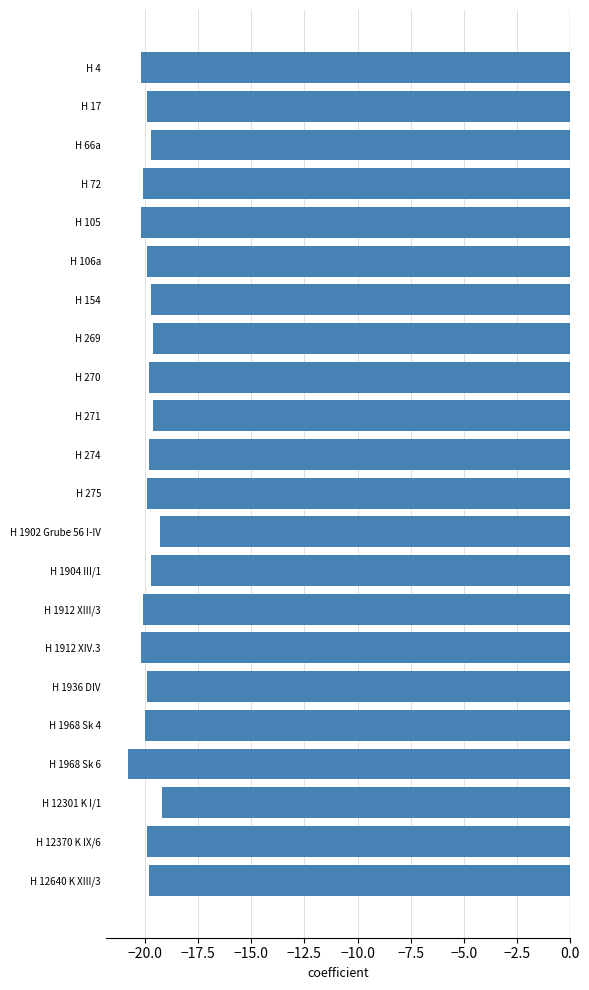

What is the label of the 14th bar from the top?

H 1904 III/1